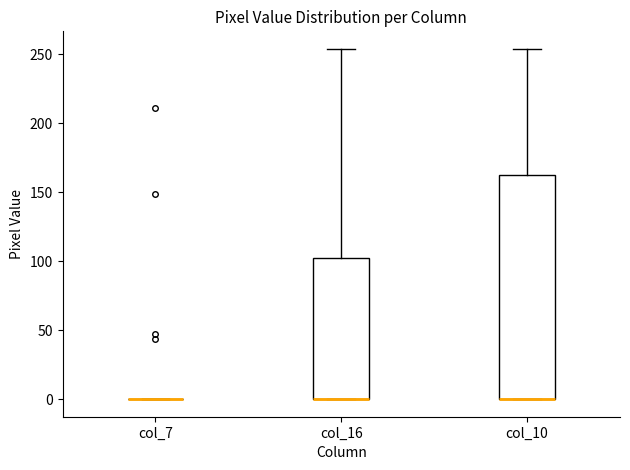

Which box is the tallest, from its lower edge to its upper edge?

col_10